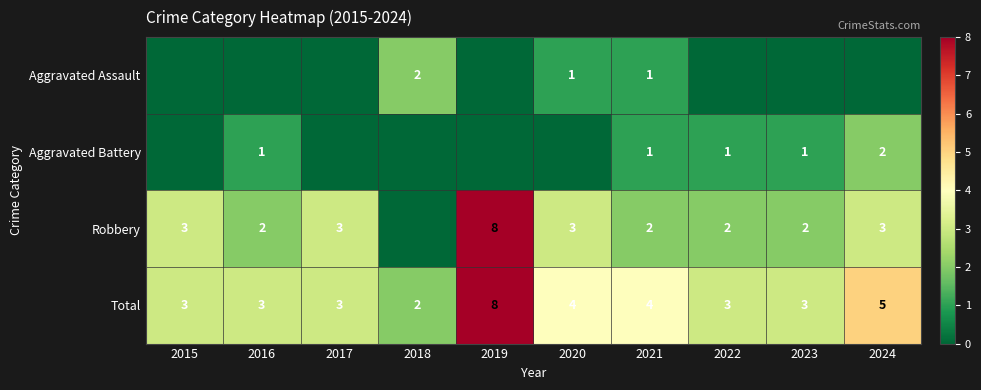

Which category has the lowest value in the Total series?

2018